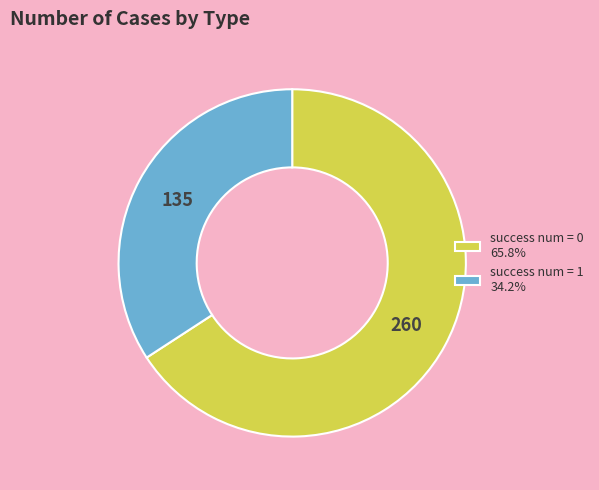

Is there a majority slice in this chart?

Yes